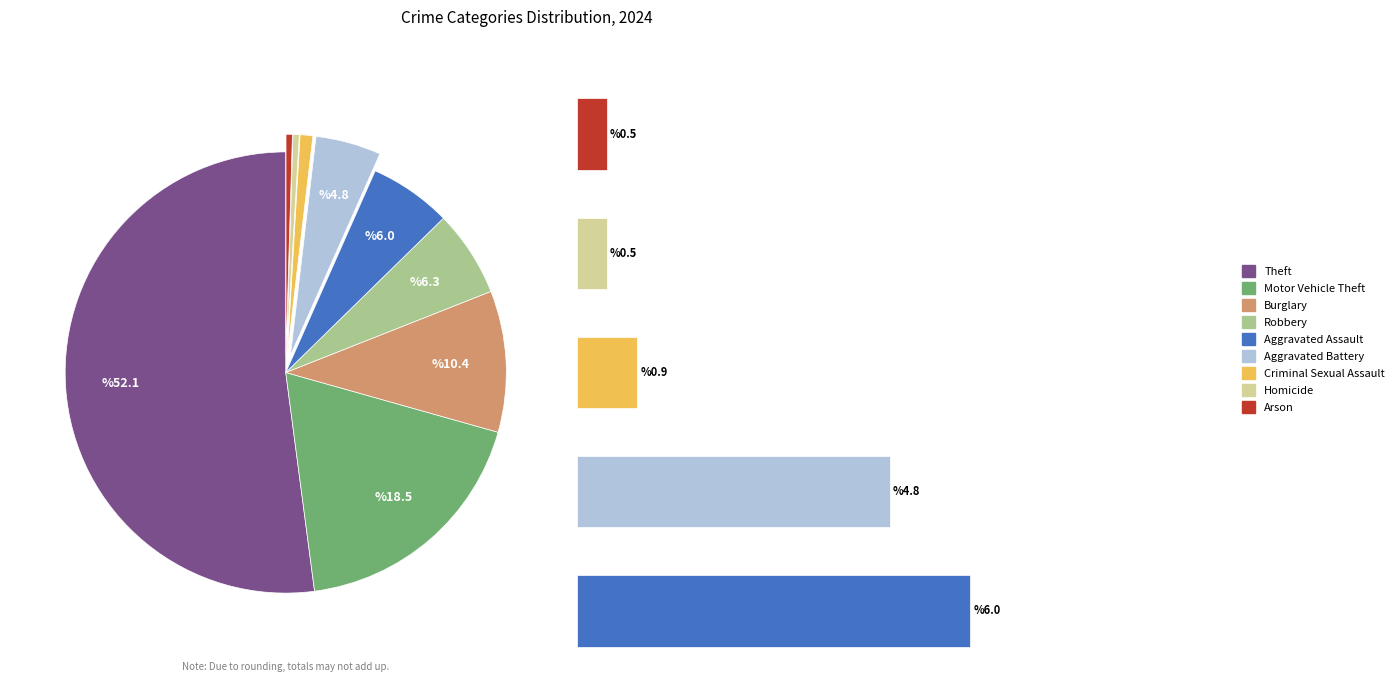

What portion of the pie excludes Aggravated Assault?

94.0%